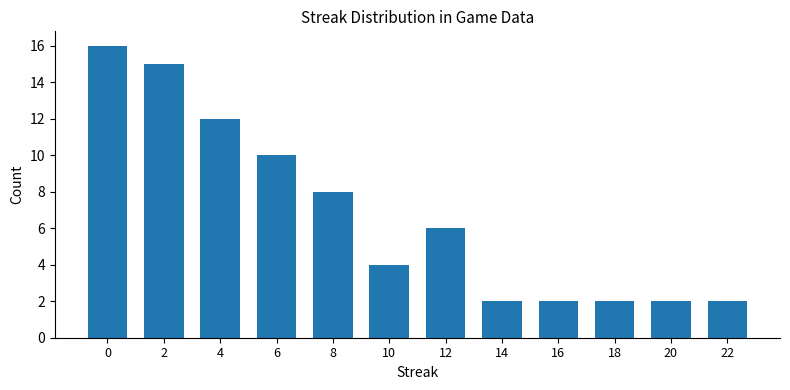

Reading left to right, what are all the values shown in this chart?

0=16	2=15	4=12	6=10	8=8	10=4	12=6	14=2	16=2	18=2	20=2	22=2